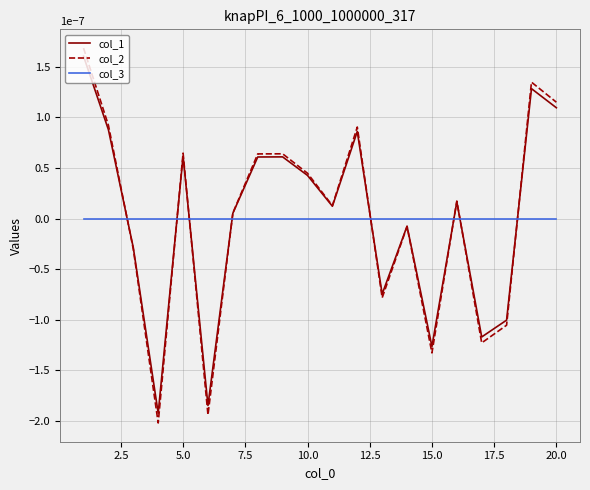

Count the number of categories in the chart.

20